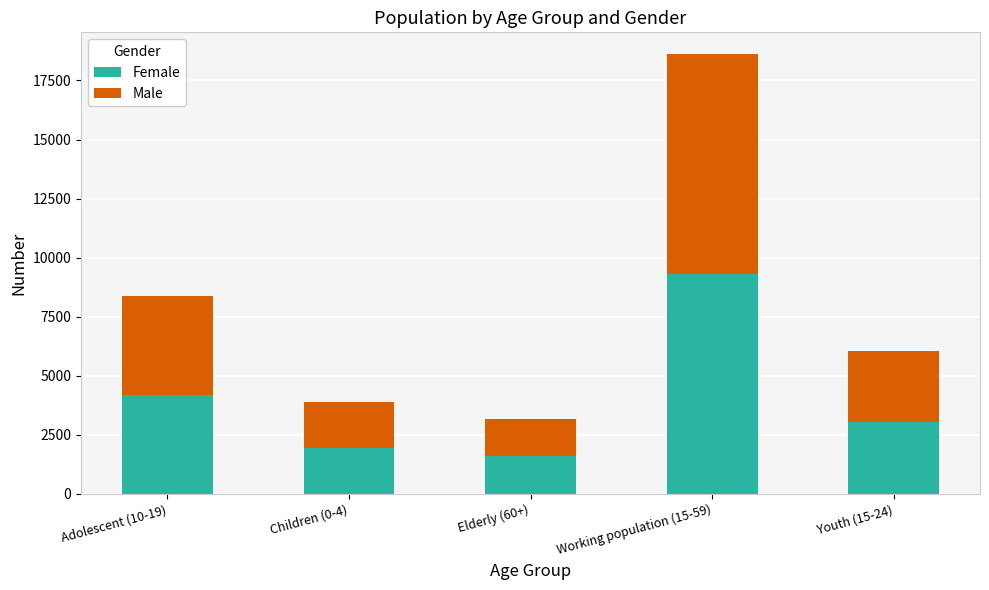

The value of Female at Elderly (60+) is 473. True or false?

False